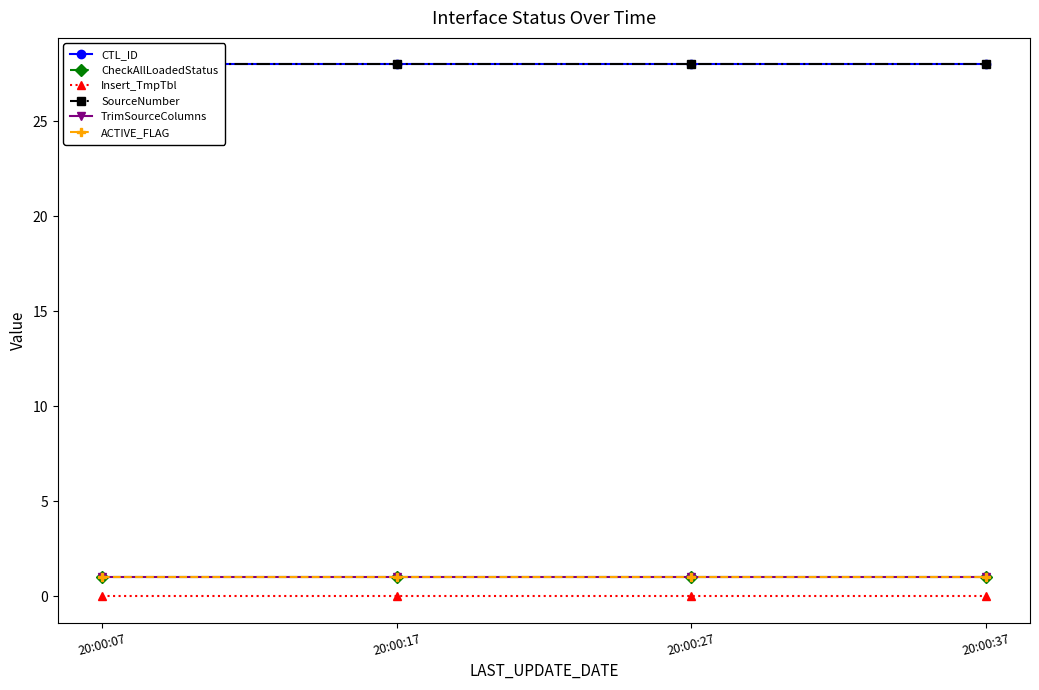

Reading left to right, transcribe all the data shown in this chart.

CTL_ID: 20:00:07=28	20:00:17=28	20:00:27=28	20:00:37=28
CheckAllLoadedStatus: 20:00:07=1	20:00:17=1	20:00:27=1	20:00:37=1
Insert_TmpTbl: 20:00:07=0	20:00:17=0	20:00:27=0	20:00:37=0
SourceNumber: 20:00:07=28	20:00:17=28	20:00:27=28	20:00:37=28
TrimSourceColumns: 20:00:07=1	20:00:17=1	20:00:27=1	20:00:37=1
ACTIVE_FLAG: 20:00:07=1	20:00:17=1	20:00:27=1	20:00:37=1